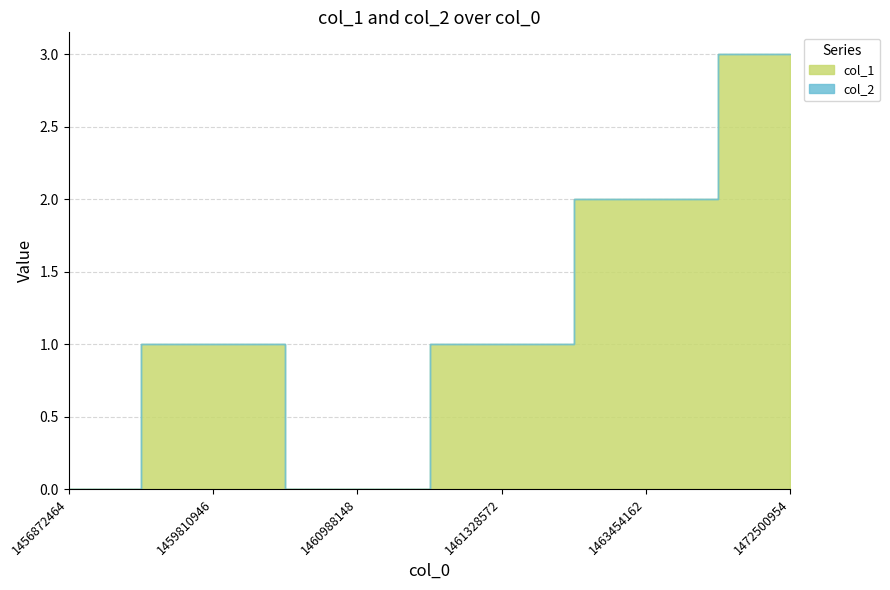

Is it true that col_1 equals 1 at 1460988148?

False